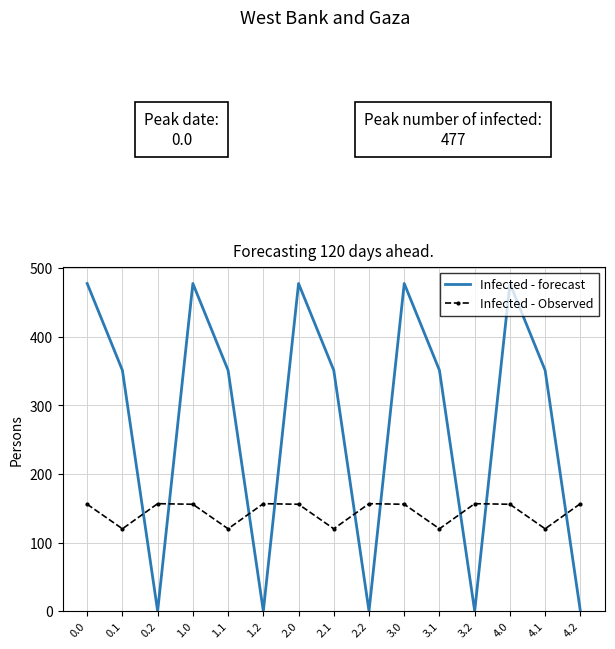

At how many categories does at least one series exceed 125?

15